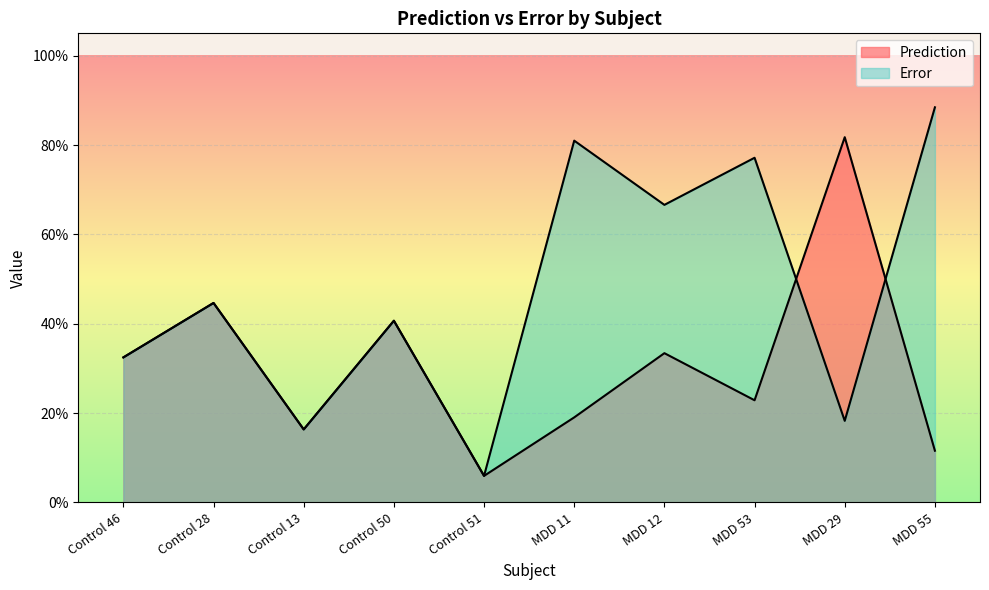

What position from the left is MDD 11?

6